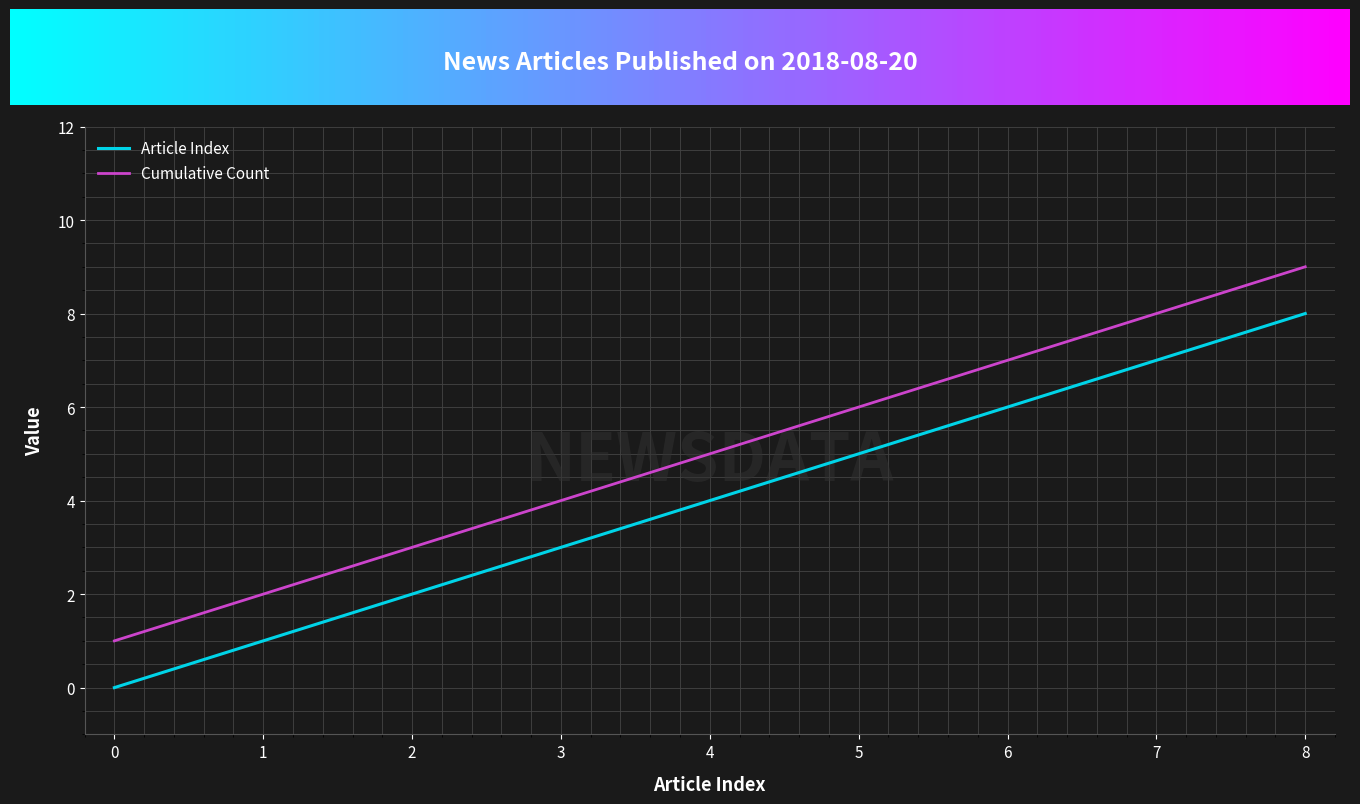

Reading right to left, transcribe all the data shown in this chart.

Article Index: 8=8	7=7	6=6	5=5	4=4	3=3	2=2	1=1	0=0
Cumulative Count: 8=9	7=8	6=7	5=6	4=5	3=4	2=3	1=2	0=1